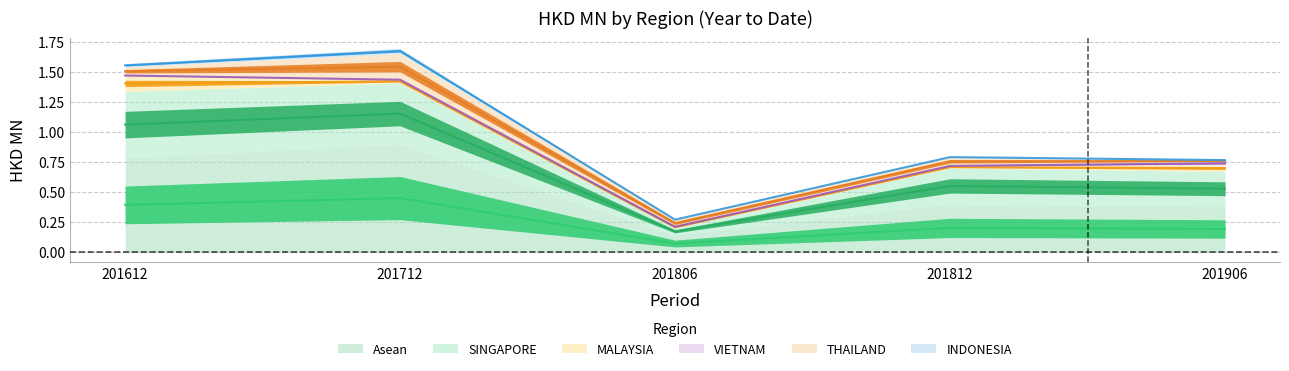

What is the difference between the maximum and second lowest values in the 201612 series?

0.8